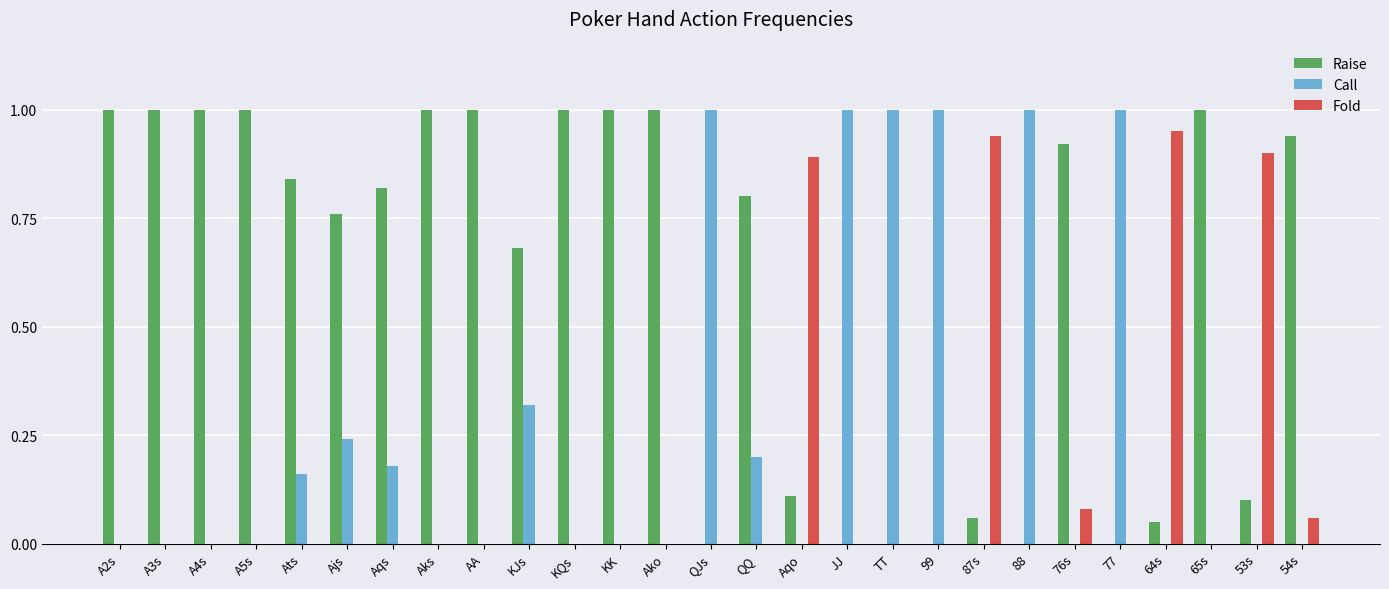

Count the number of categories in the chart.

27